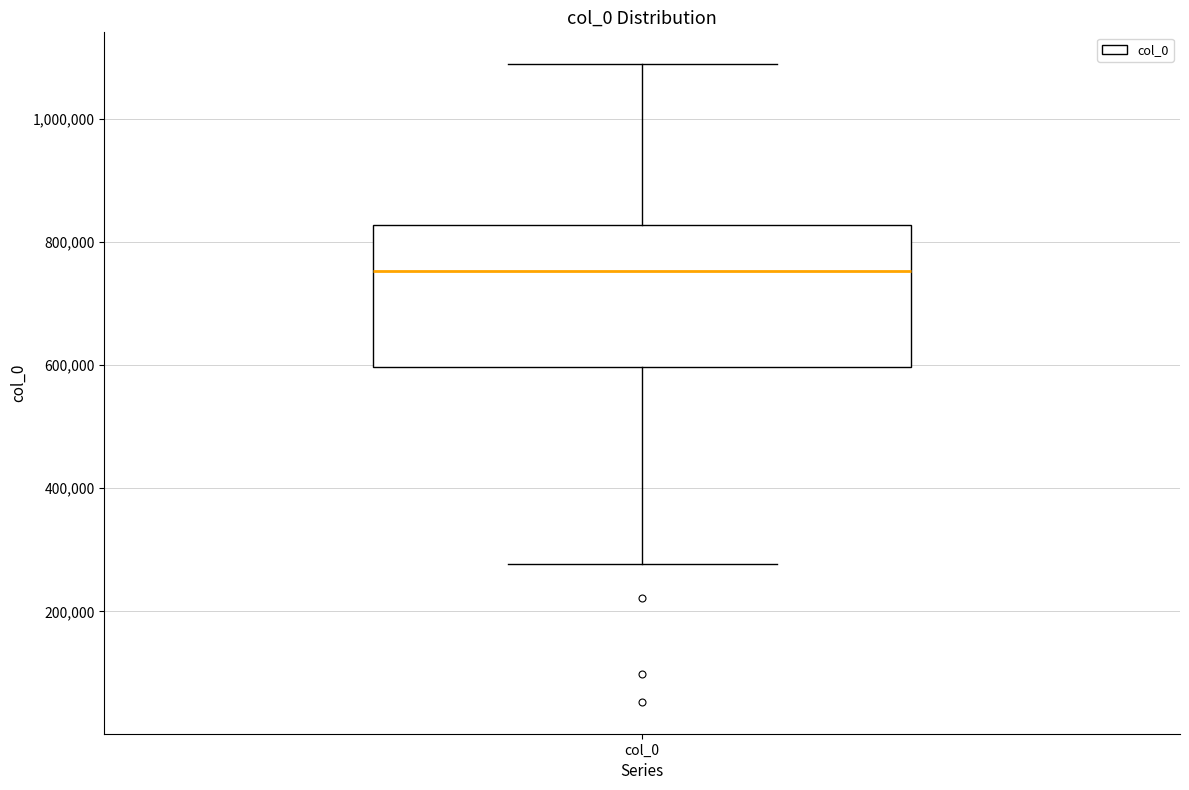

Read this box plot against the y-axis: the position of the median line, the range covered by the box, and the ends of both whiskers. The values are not printed on the chart, so give them approximately, as read against the axis.

median 760000, box 600000 to 820000, whiskers 280000 to 1080000